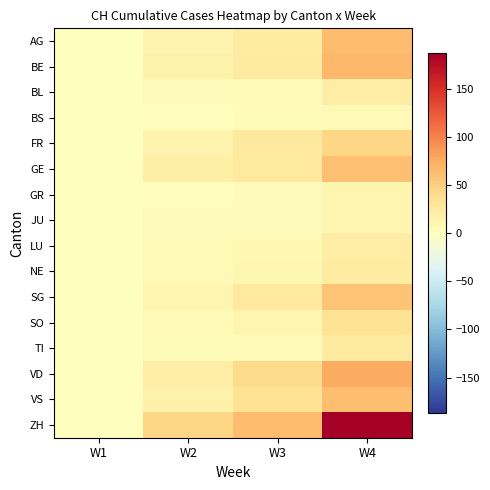

Reading left to right, extract all data points from this chart.

AG: W1=0	W2=12	W3=23	W4=63
BE: W1=0	W2=17	W3=24	W4=67
BL: W1=0	W2=4	W3=7	W4=21
BS: W1=0	W2=2	W3=5	W4=7
FR: W1=0	W2=13	W3=25	W4=45
GE: W1=0	W2=18	W3=25	W4=60
GR: W1=0	W2=2	W3=4	W4=11
JU: W1=0	W2=3	W3=3	W4=11
LU: W1=0	W2=6	W3=8	W4=21
NE: W1=0	W2=7	W3=9	W4=23
SG: W1=0	W2=11	W3=25	W4=58
SO: W1=0	W2=7	W3=11	W4=33
TI: W1=0	W2=5	W3=6	W4=24
VD: W1=0	W2=21	W3=40	W4=75
VS: W1=0	W2=16	W3=33	W4=62
ZH: W1=0	W2=44	W3=63	W4=187